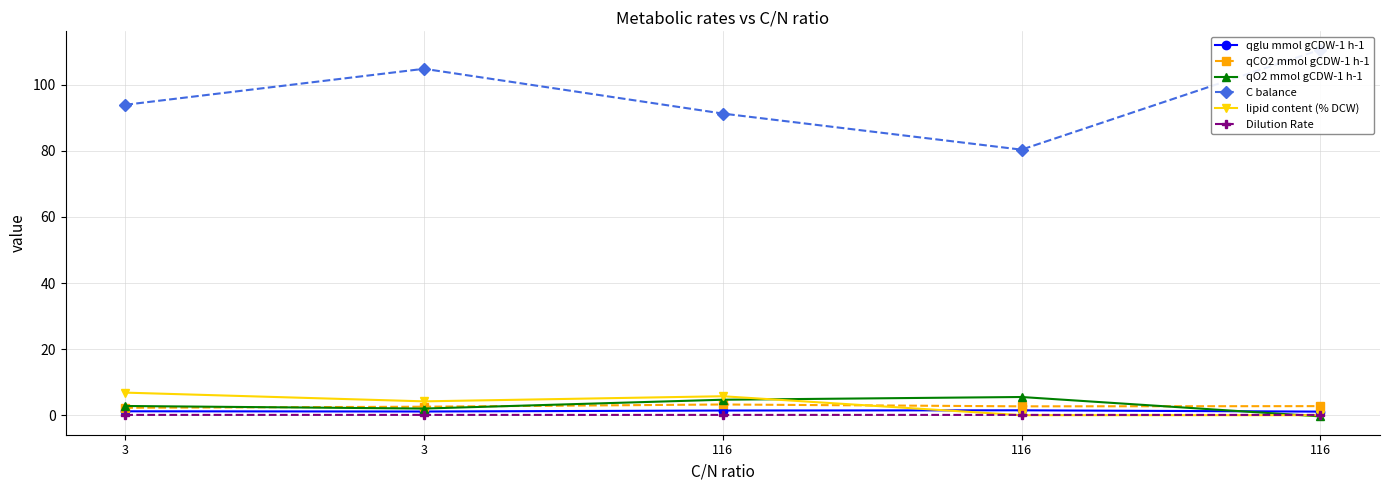

At which category is the sum across all series the highest?

3